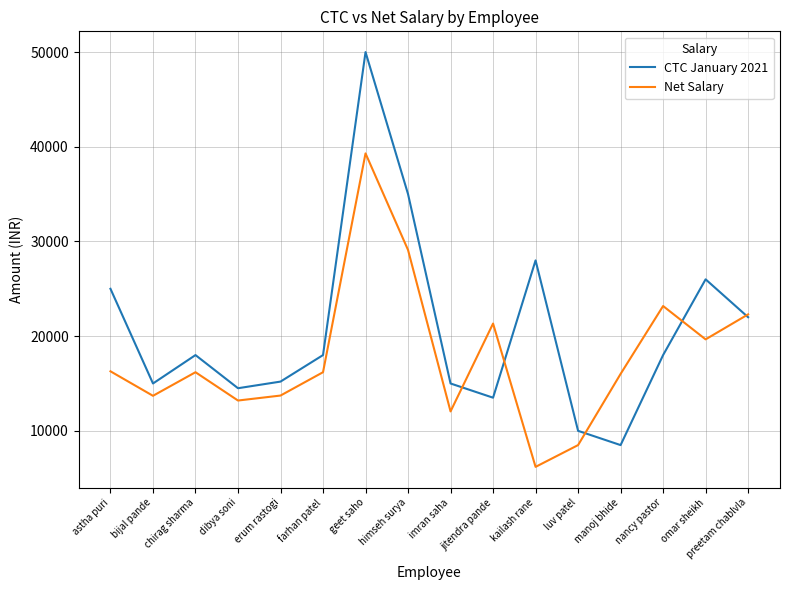

Where does the CTC January 2021 series first go above 18000?

astha puri